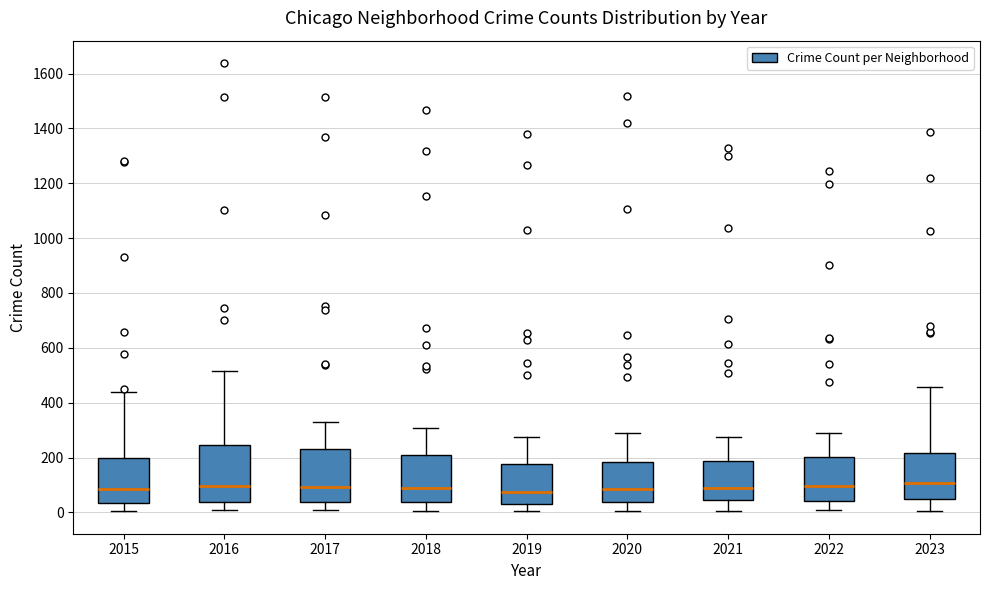

Reading left to right, read every box against the y-axis: the position of its median line, the range the box covers, and the ends of its whiskers. The values are not printed on the chart, so give them approximately, as read against the axis.

2015: median 80, box 40 to 200, whiskers 0 to 440
2016: median 100, box 40 to 240, whiskers 0 to 520
2017: median 100, box 40 to 220, whiskers 0 to 320
2018: median 80, box 40 to 200, whiskers 0 to 300
2019: median 80, box 40 to 180, whiskers 0 to 280
2020: median 80, box 40 to 180, whiskers 0 to 280
2021: median 80, box 40 to 180, whiskers 0 to 280
2022: median 100, box 40 to 200, whiskers 0 to 300
2023: median 100, box 40 to 220, whiskers 0 to 460